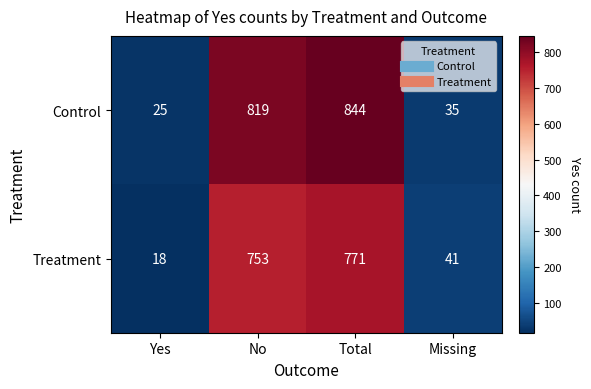

At how many categories does at least one series exceed 227?

2